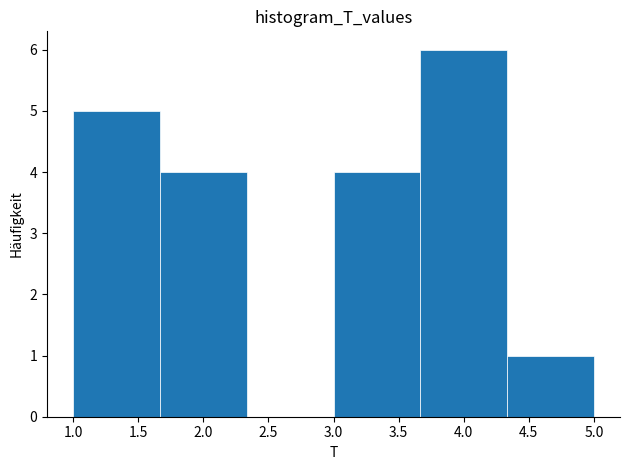

Reading left to right, list every bar in this chart as the range it spans on the x-axis followed by its height. Neither the bar edges nor the heights are printed on the chart, so give them approximately, as read against the axes.

1.00 to 1.65: 5
1.65 to 2.35: 4
2.35 to 3.00: 0
3.00 to 3.65: 4
3.65 to 4.35: 6
4.35 to 5.00: 1